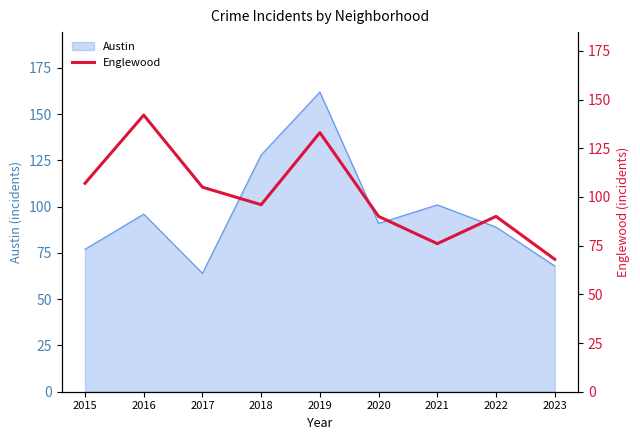

The value of Austin at 2018 is 44. True or false?

False